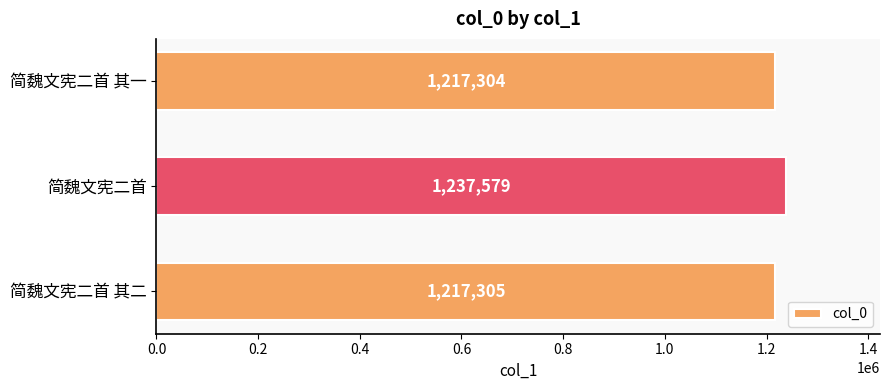

The chart shows a value of 2131014 at 简魏文宪二首. True or false?

False